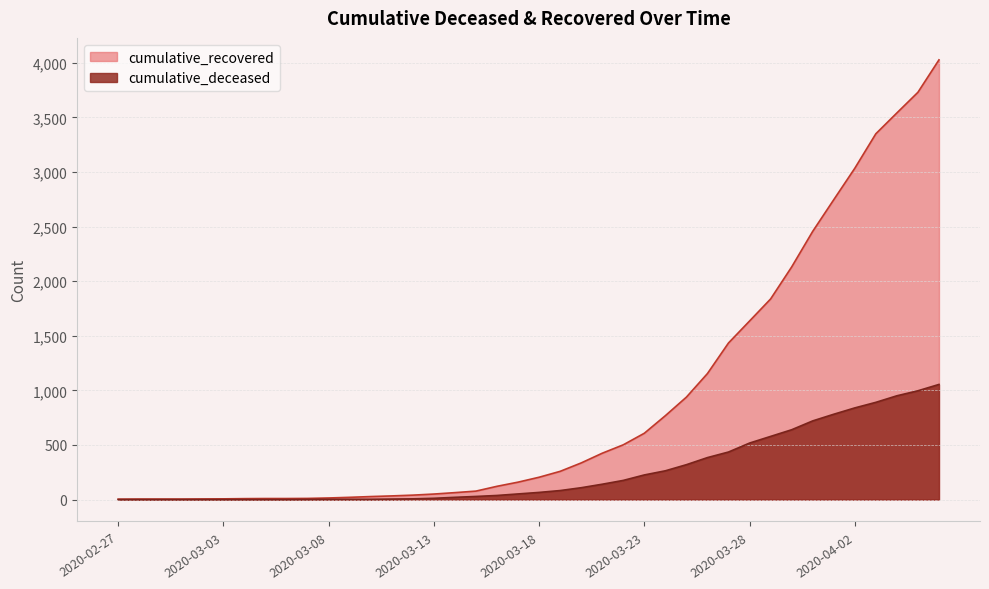

List the series in order of their peak value, lowest first.

cumulative_deceased, cumulative_recovered